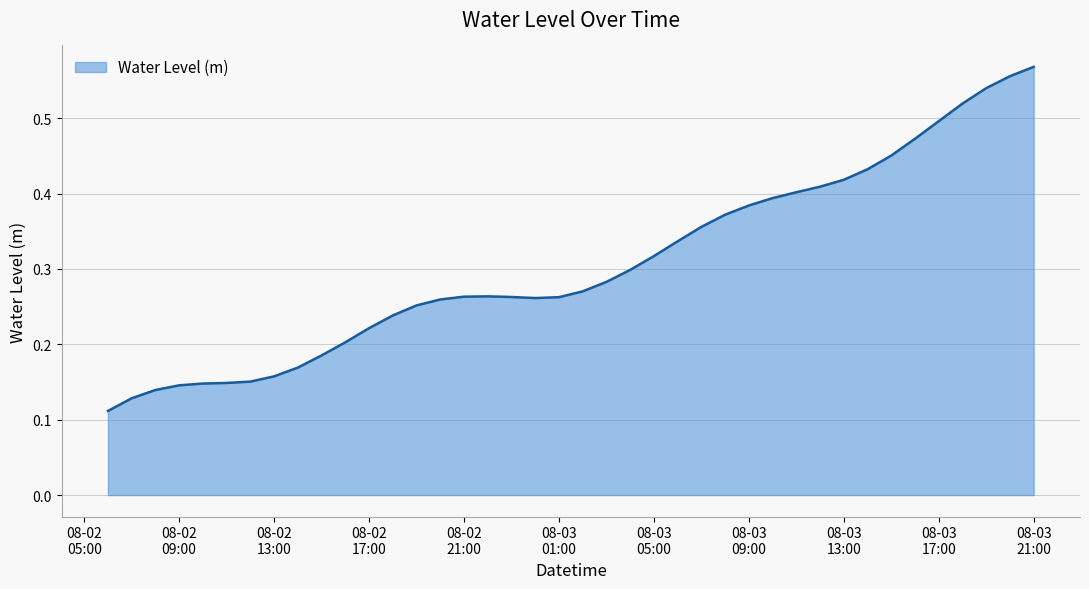

What is the maximum value shown in the chart?

0.6